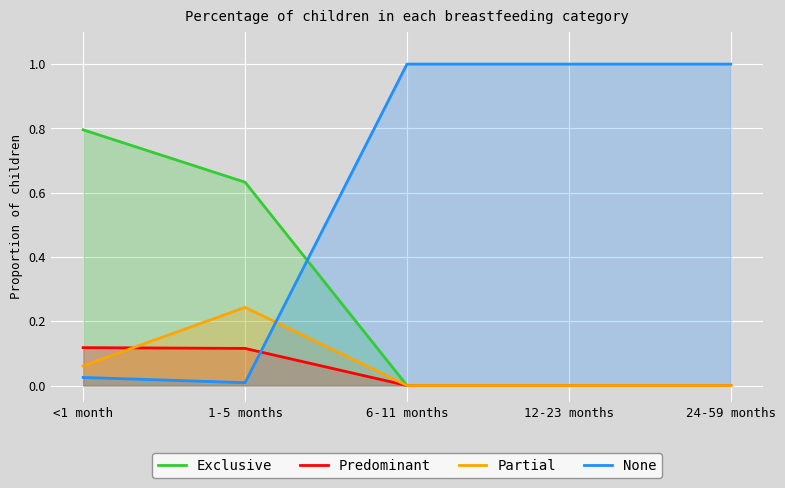

The value of Predominant at 12-23 months is 0.0. True or false?

True